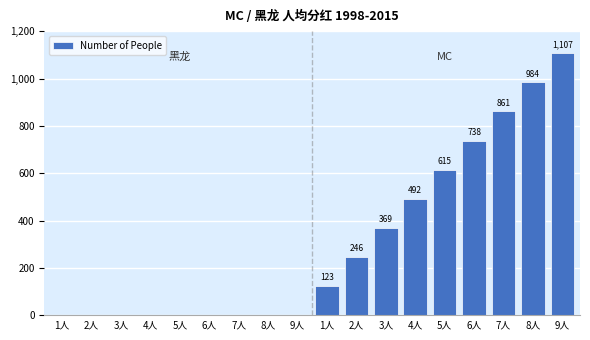

How many values are above zero?

9